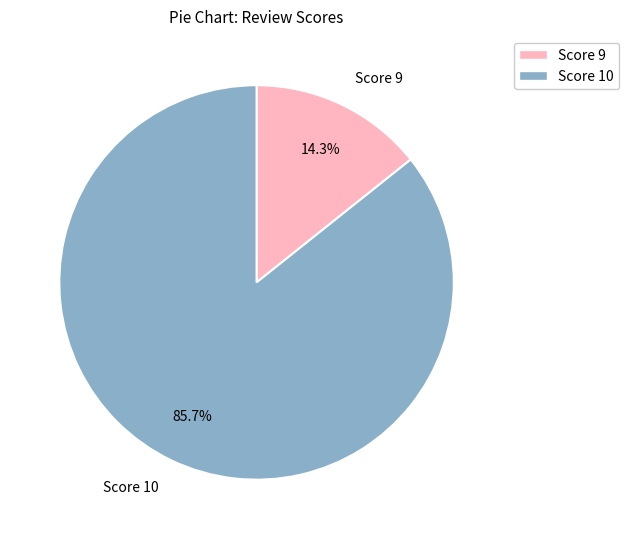

What is the majority slice?

Score 10